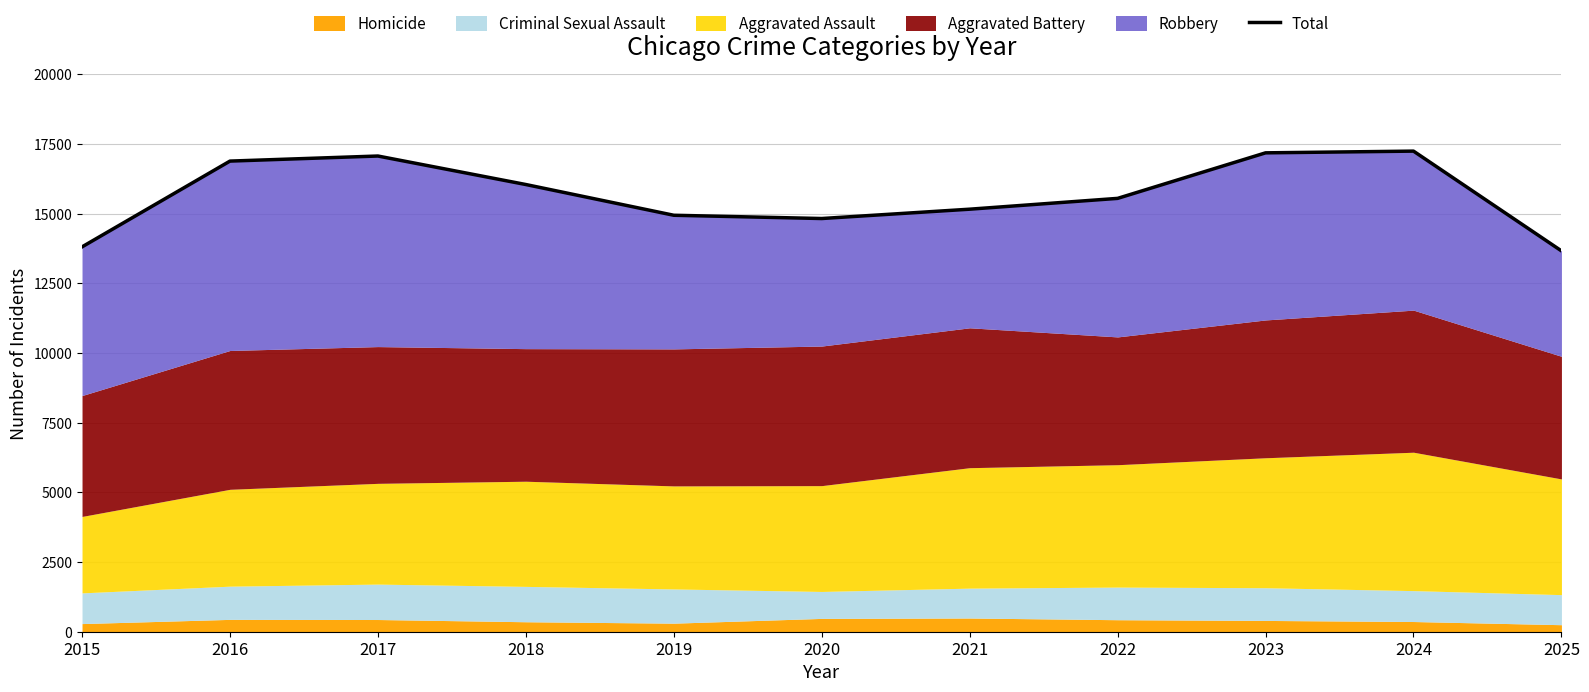

Approximately how many times larger is the value at 2019 compared to 2016?

0.9